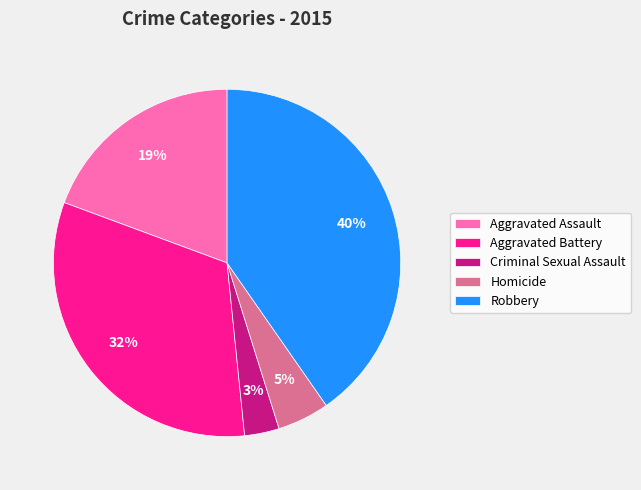

What is the smallest slice in the pie chart?

Criminal Sexual Assault